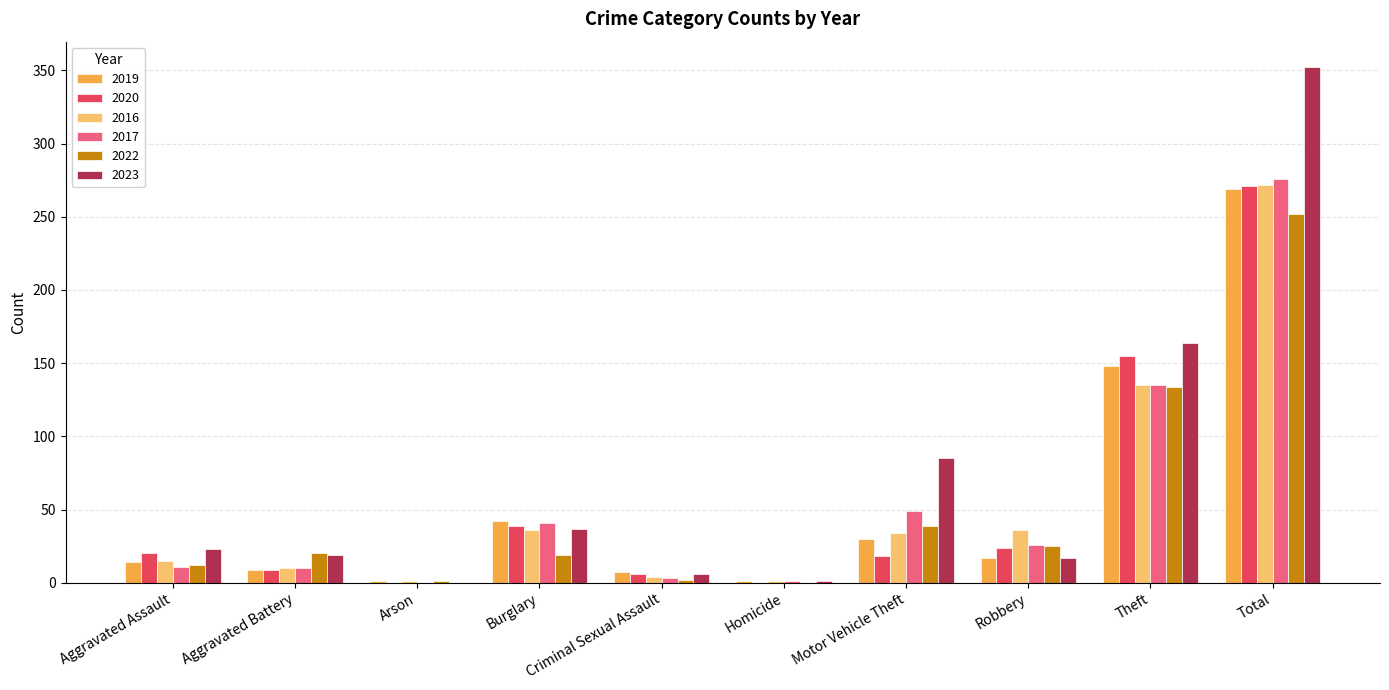

Which series changed the most between Aggravated Battery and Total?

2023